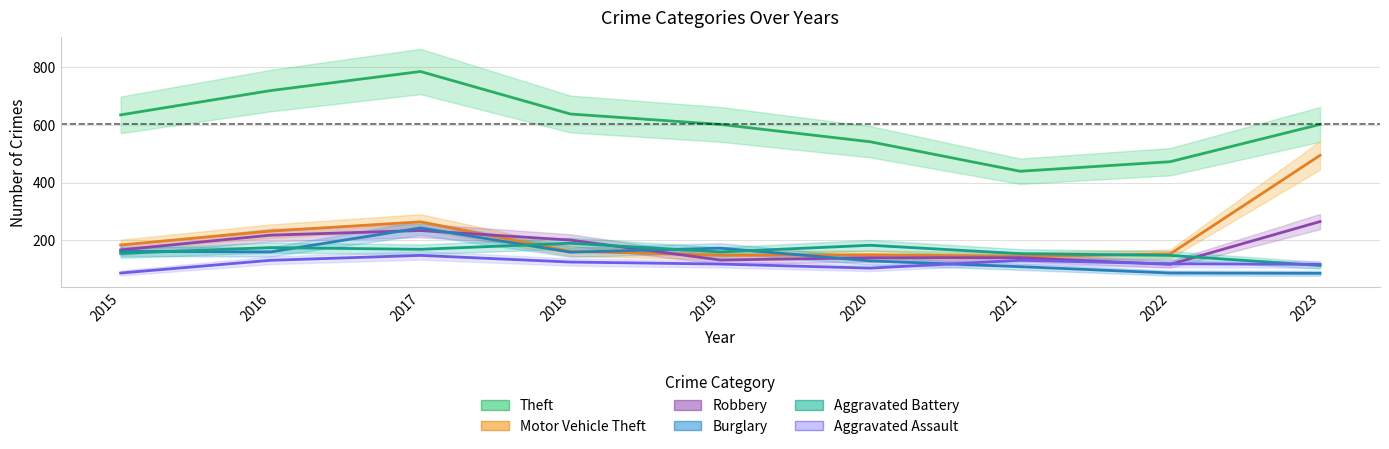

Where does the Robbery series first go above 167?

2016